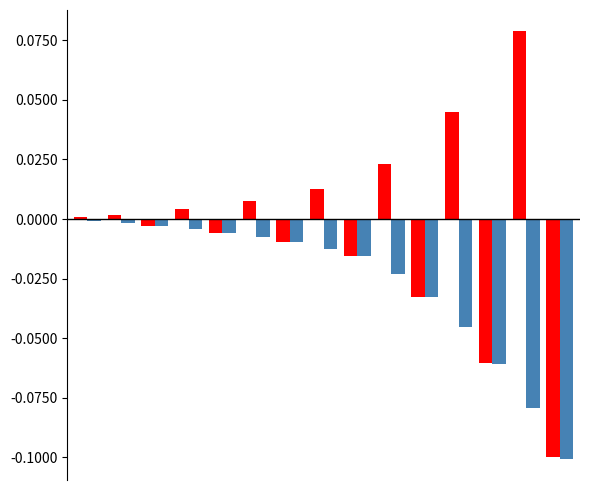

Are the bars horizontal?

No